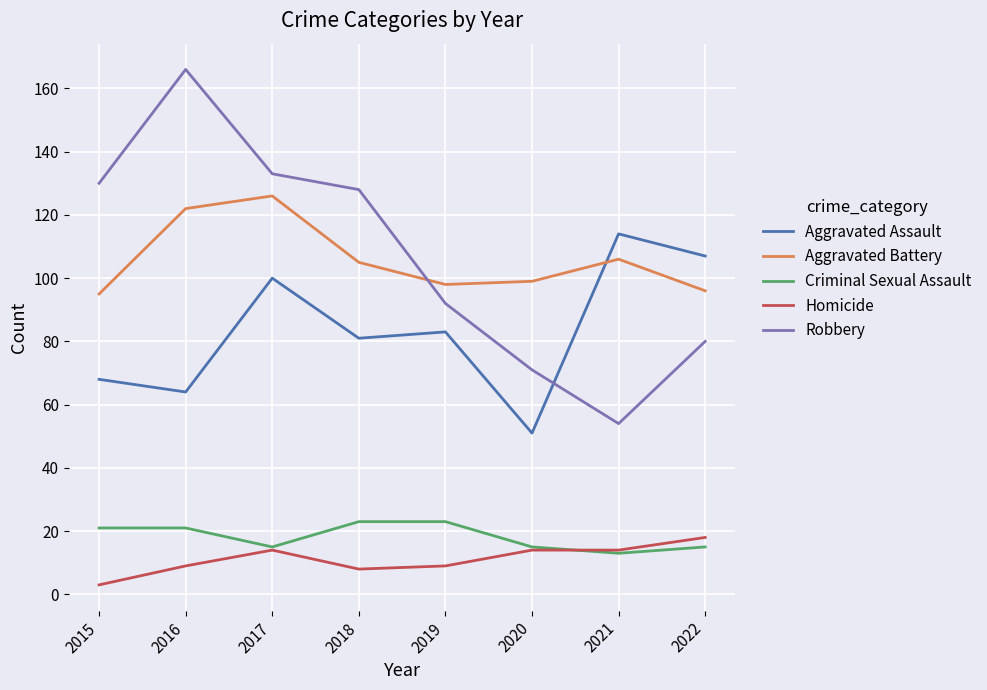

What value does the Aggravated Battery series have at 2021, to the nearest 5?

105